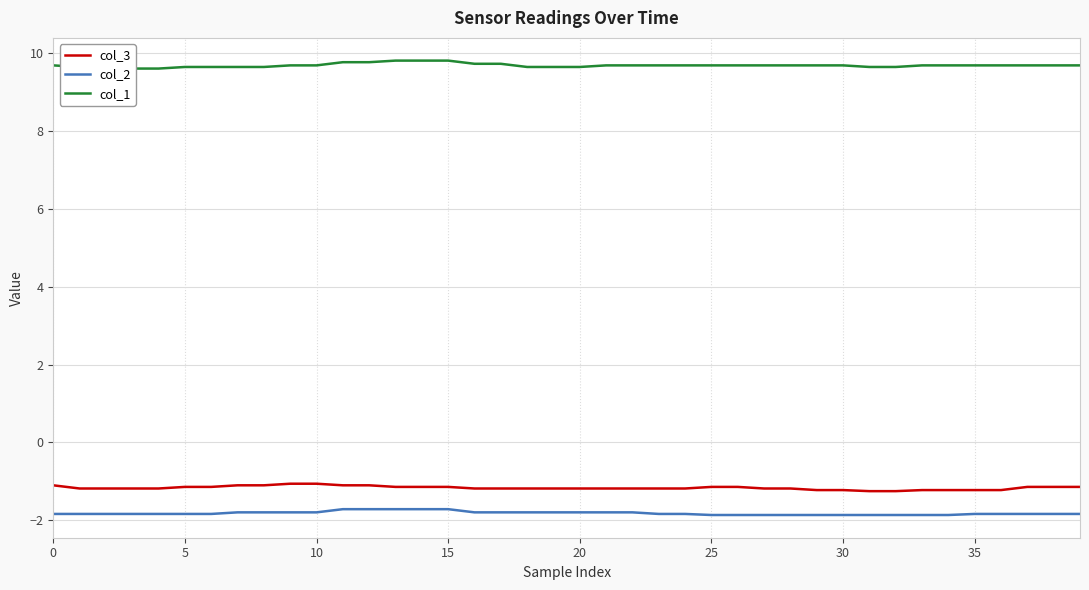

What is the minimum value for col_2?

-1.9